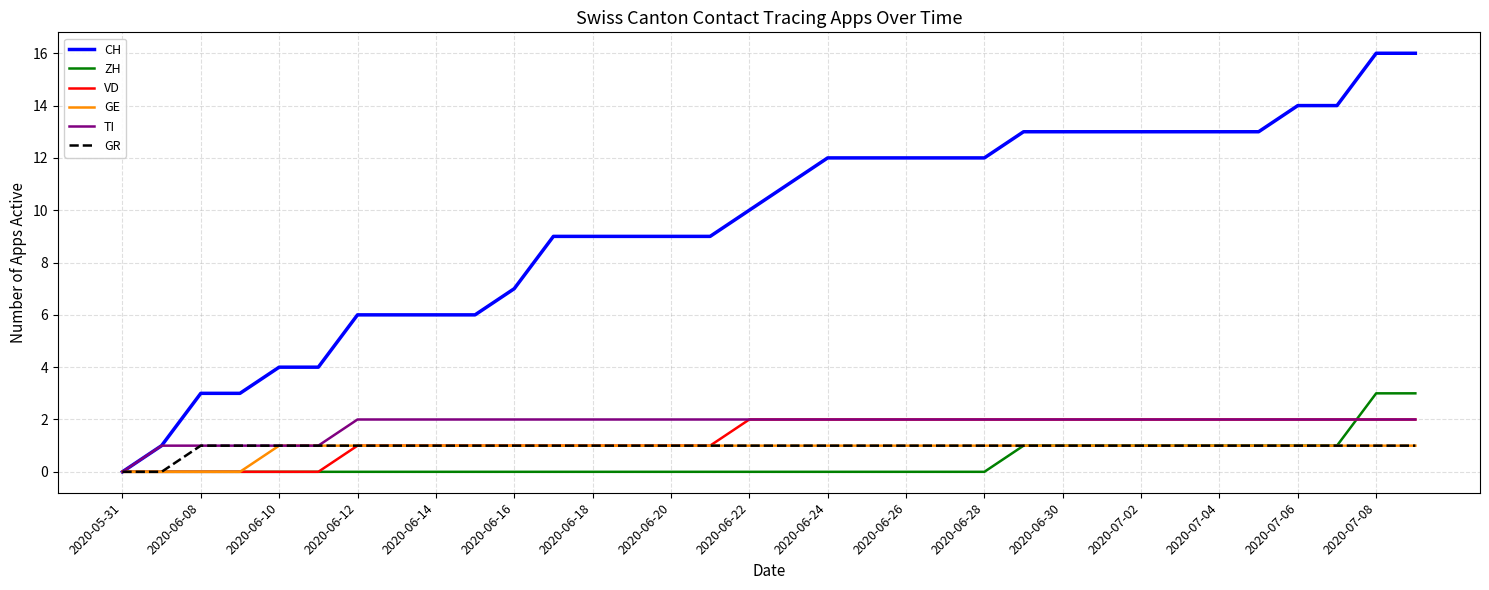

What is the maximum value shown in the chart?

16